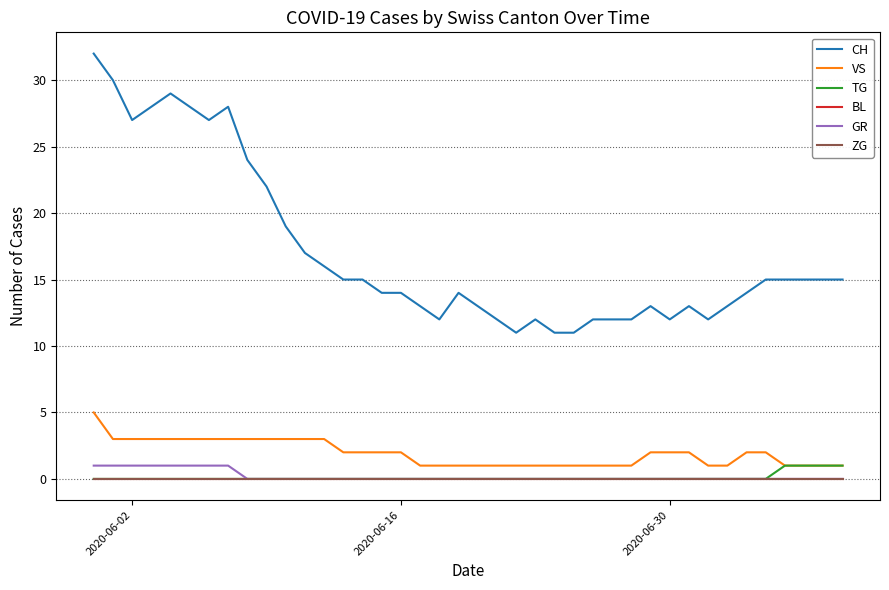

Does the chart have visible grid lines?

Yes